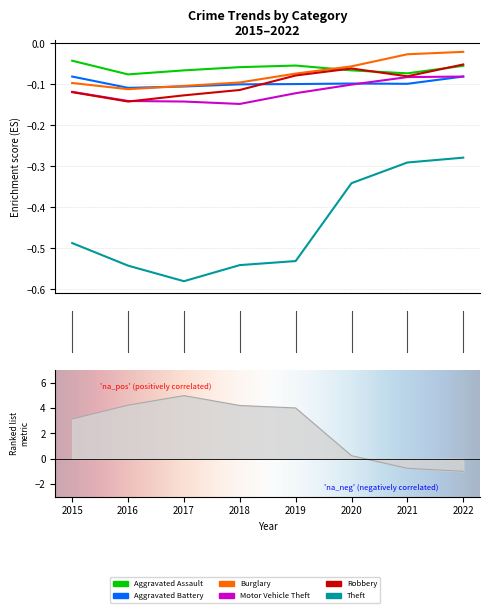

Reading right to left, what are all the values shown in this chart?

Aggravated Assault: -0.1	-0.1	-0.1	-0.1	-0.1	-0.1	-0.1	-0.0
Aggravated Battery: -0.1	-0.1	-0.1	-0.1	-0.1	-0.1	-0.1	-0.1
Burglary: -0.0	-0.0	-0.1	-0.1	-0.1	-0.1	-0.1	-0.1
Motor Vehicle Theft: -0.1	-0.1	-0.1	-0.1	-0.1	-0.1	-0.1	-0.1
Robbery: -0.1	-0.1	-0.1	-0.1	-0.1	-0.1	-0.1	-0.1
Theft: -0.3	-0.3	-0.3	-0.5	-0.5	-0.6	-0.5	-0.5